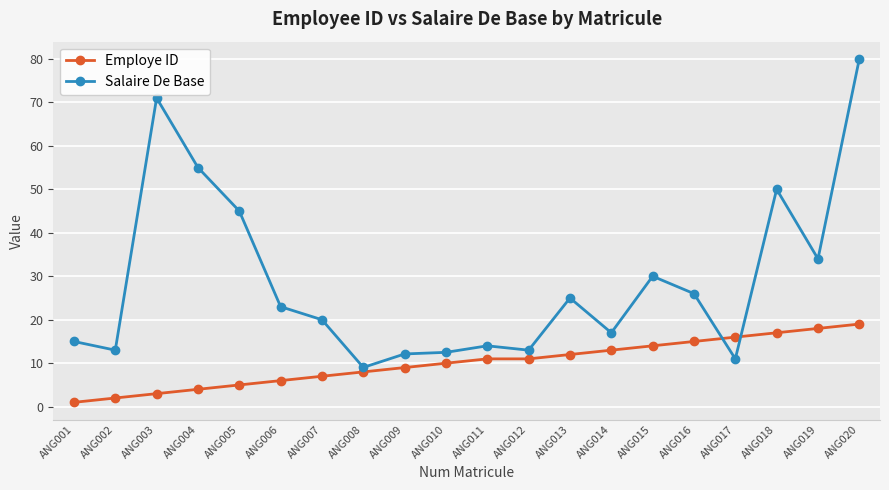

At which category is the sum across all series the highest?

ANG020